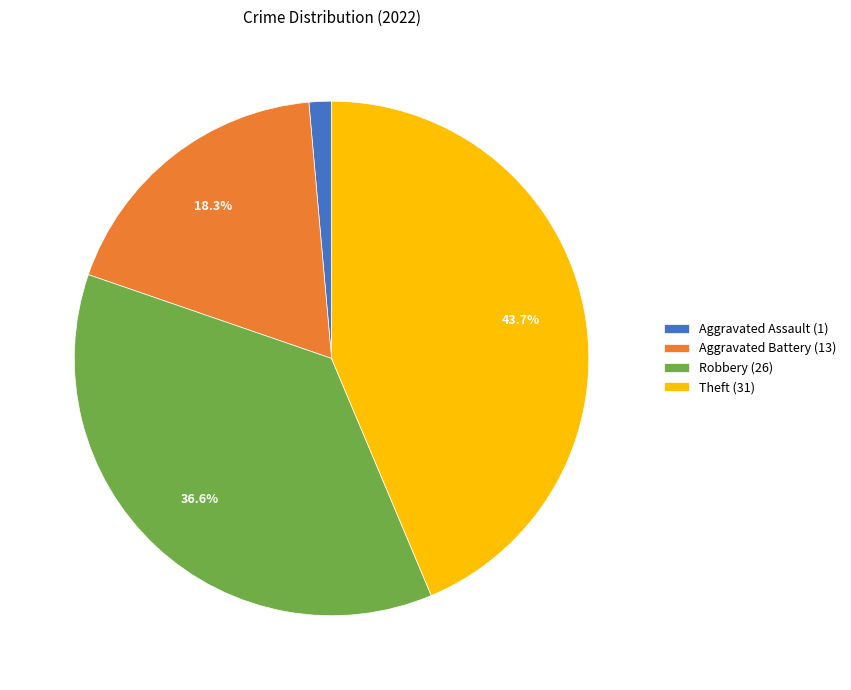

What is the ratio of the value at Robbery to the value at Aggravated Battery?

2.0